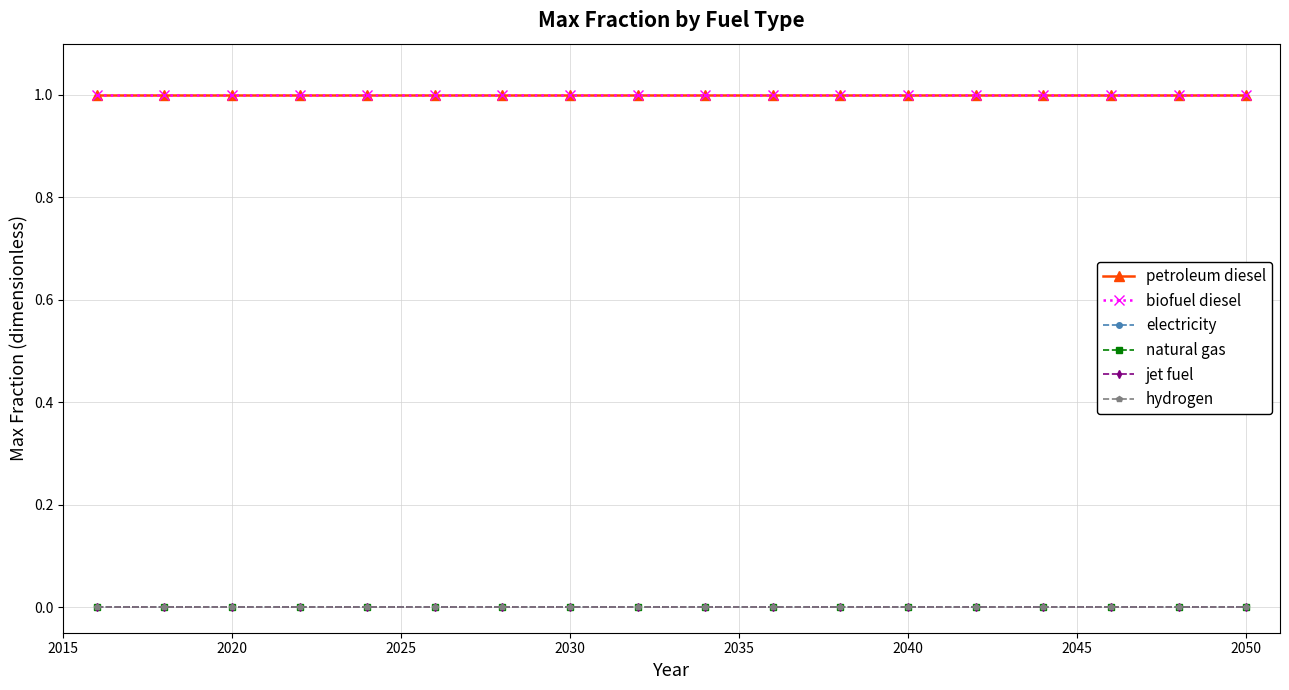

Is this an area chart (filled region under the line)?

No